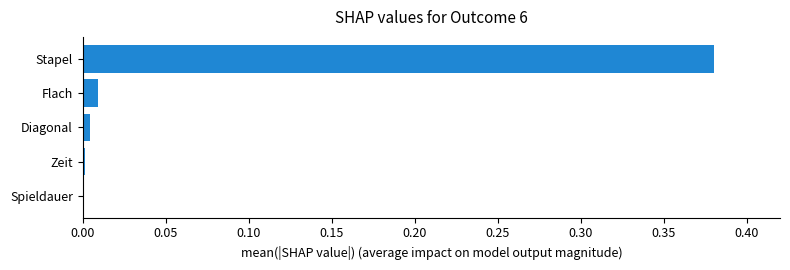

The value at Spieldauer is 0.0. True or false?

True